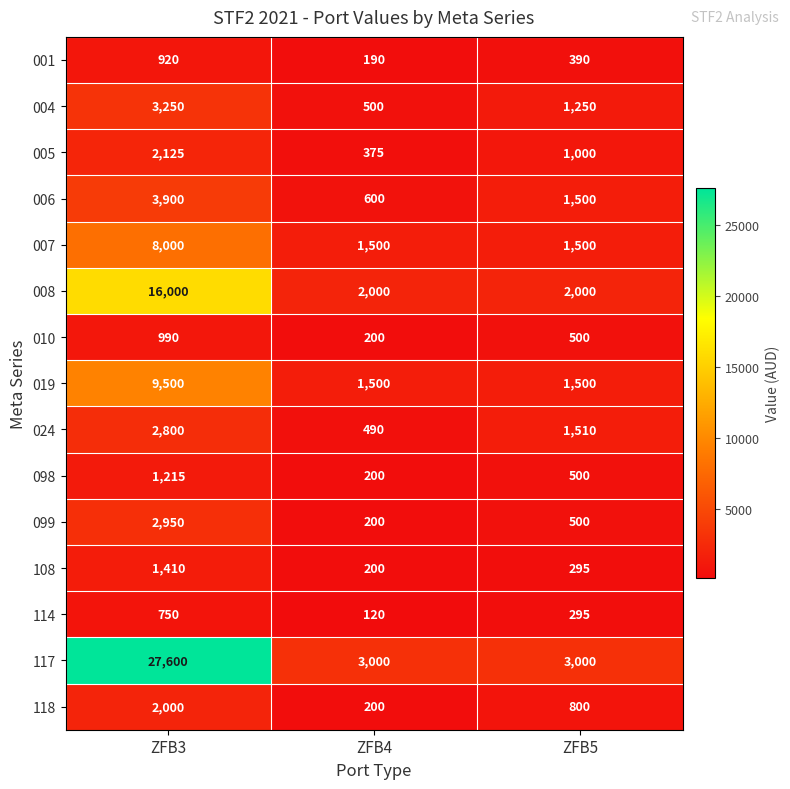

Which series changed the most between ZFB4 and ZFB5?

024